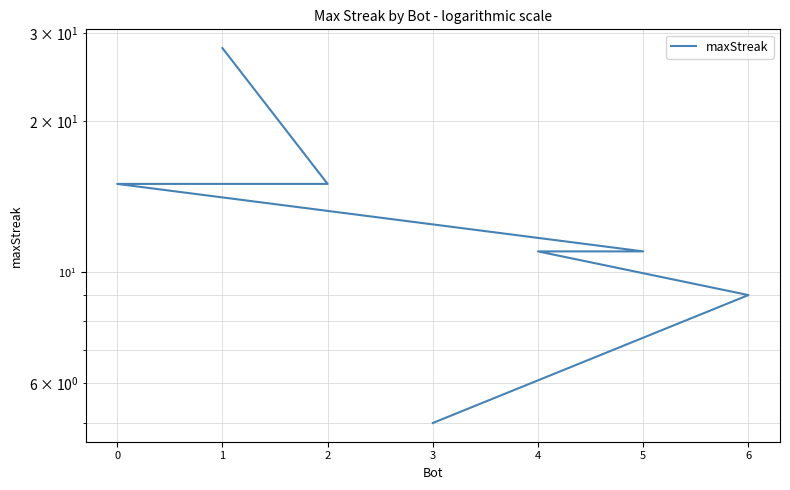

How many data points does each series have?

7